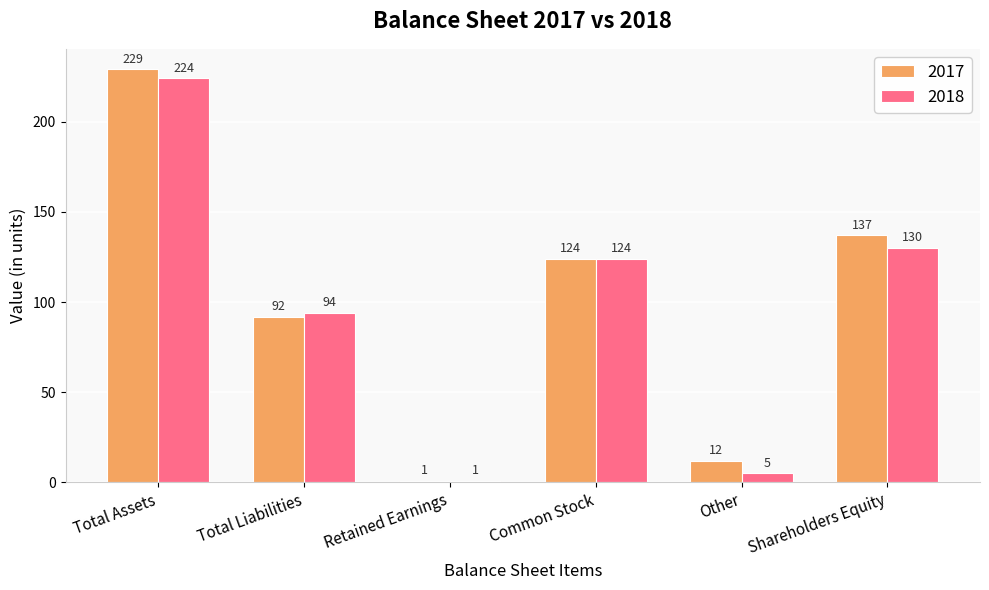

How many categories are shown in the chart?

6